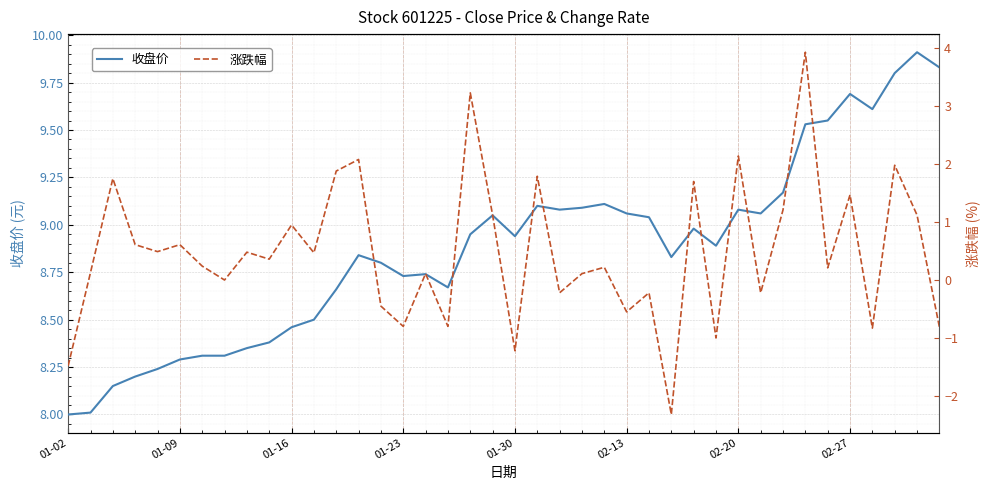

How many lines are shown in the chart?

2